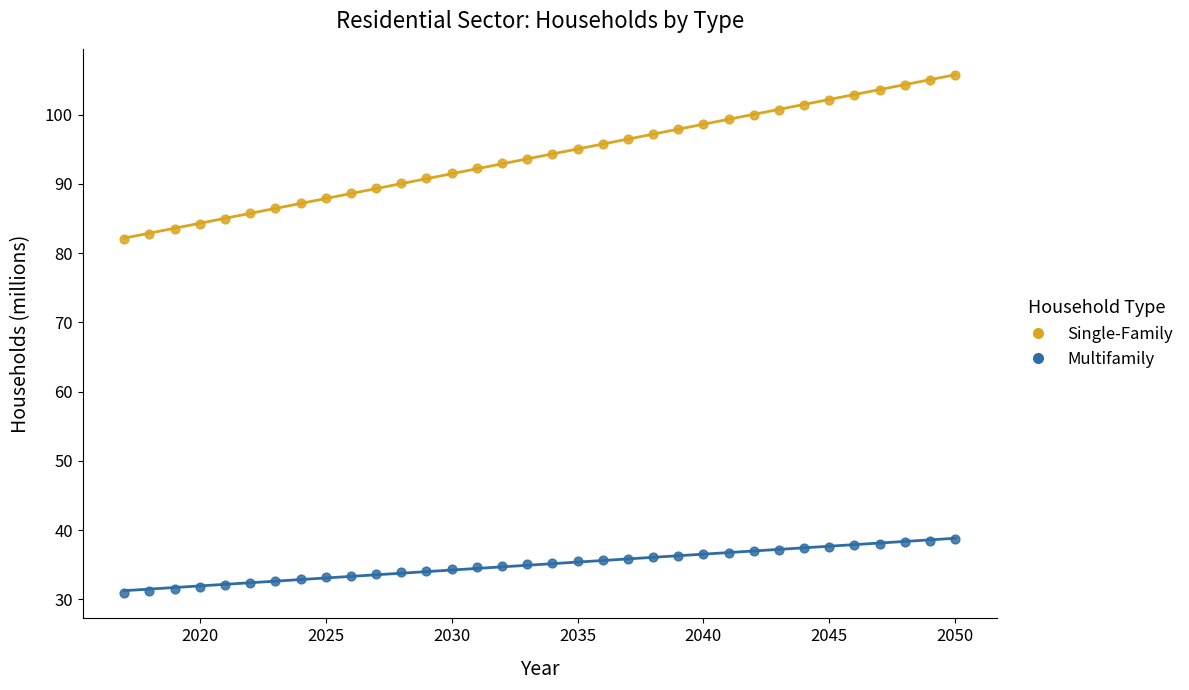

Which series contains the lowest Y value?

Multifamily